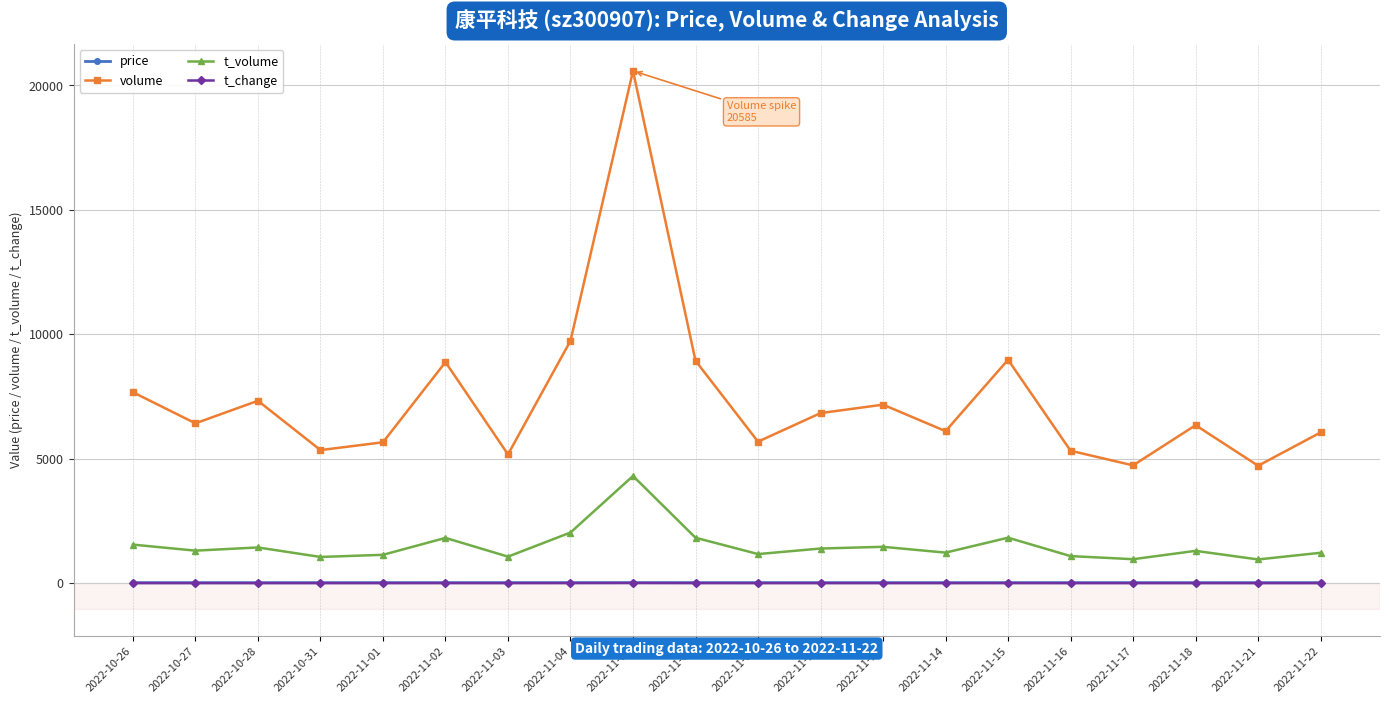

At which label does t_volume first exceed 1307?

2022-10-26